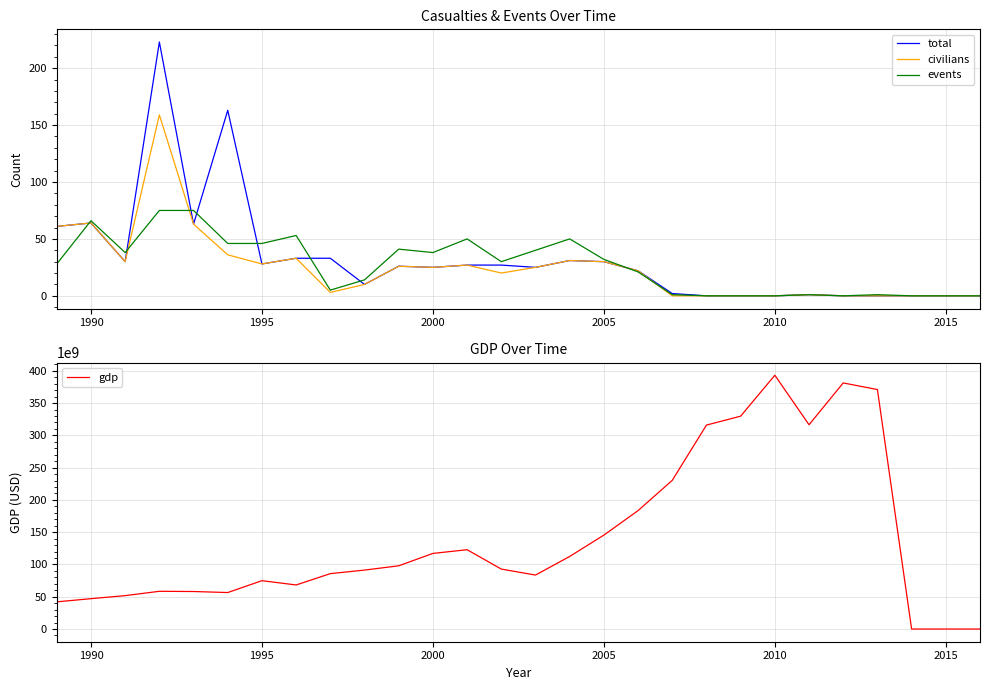

Is it true that civilians equals 72.9 at 2010?

False